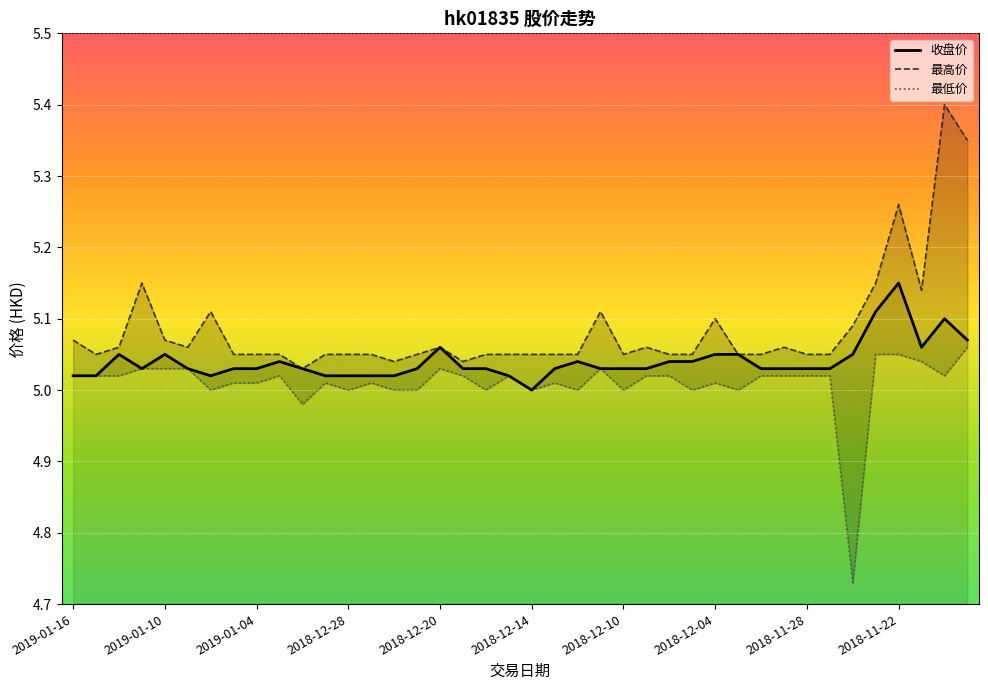

What position from the right is 2018-11-30?

10